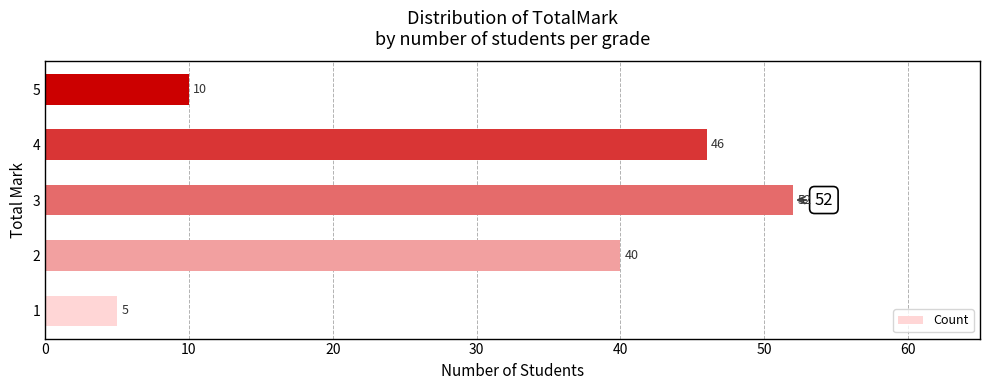

Is it true that the value at 3 is 28?

False